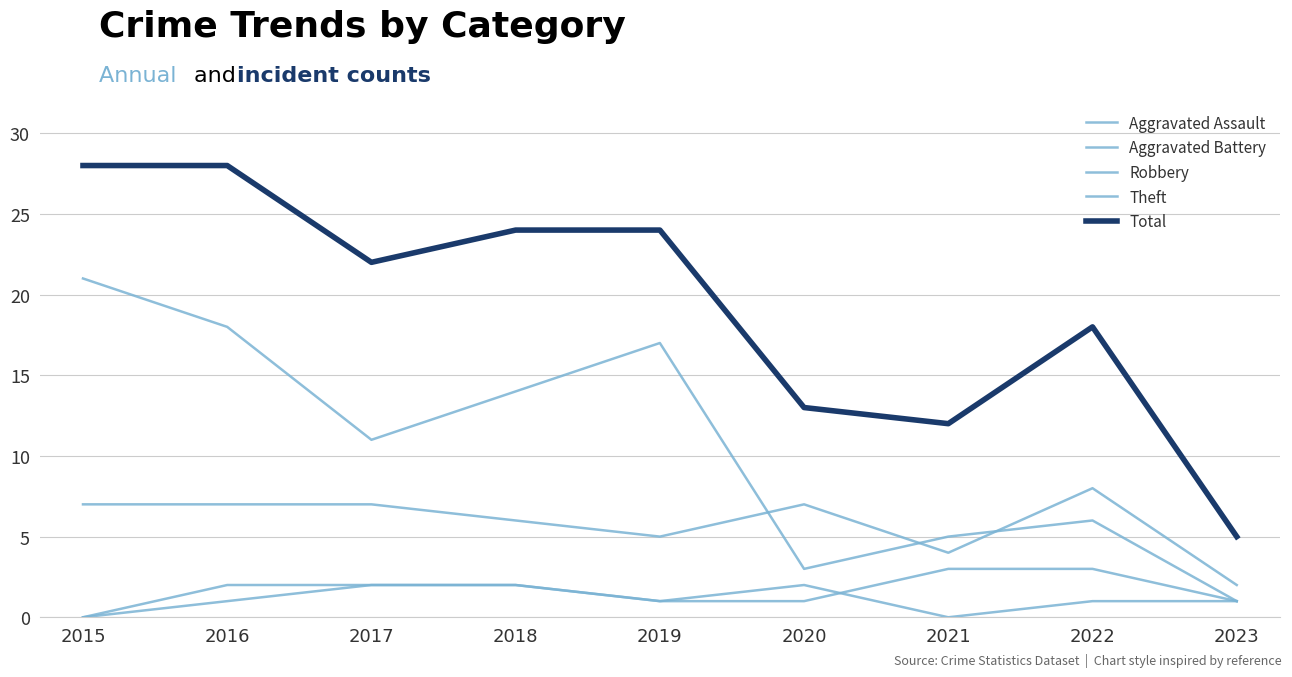

True or false: Total and Robbery cross at least once.

False